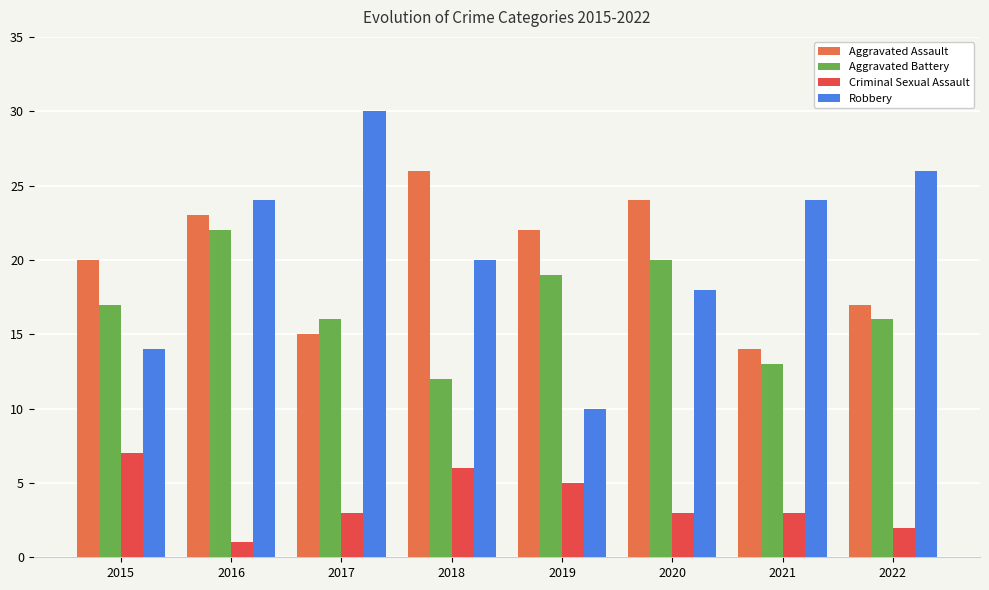

What is the approximate value of Criminal Sexual Assault at 2017?

3